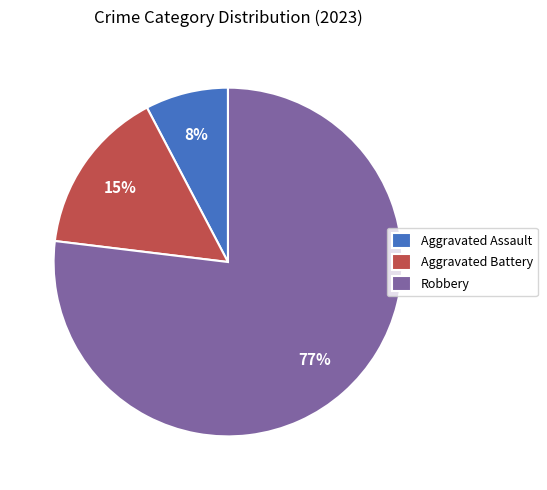

To the nearest percent, what is the average slice percentage?

33%